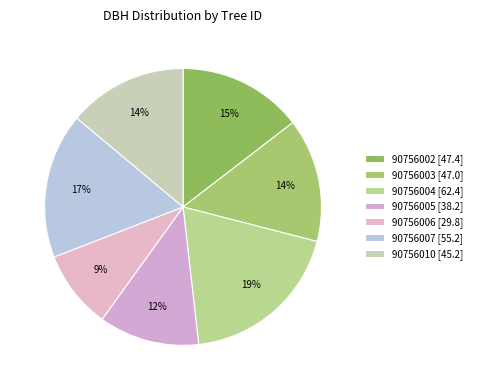

Is there a majority slice in this chart?

No